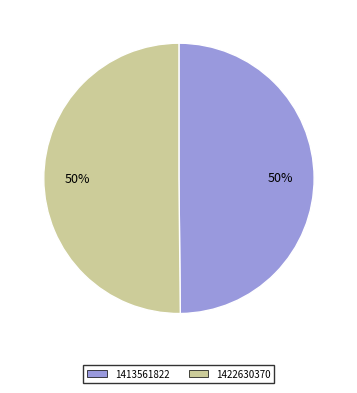

Count the number of slices in the pie.

2